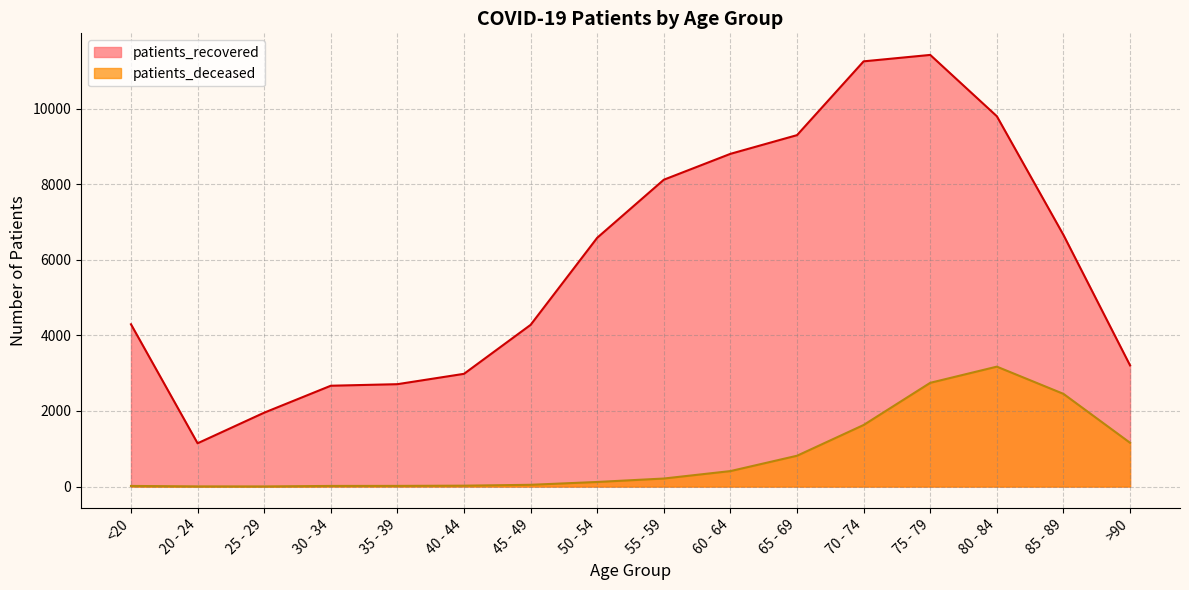

What are all the series names shown in the legend?

patients_recovered, patients_deceased